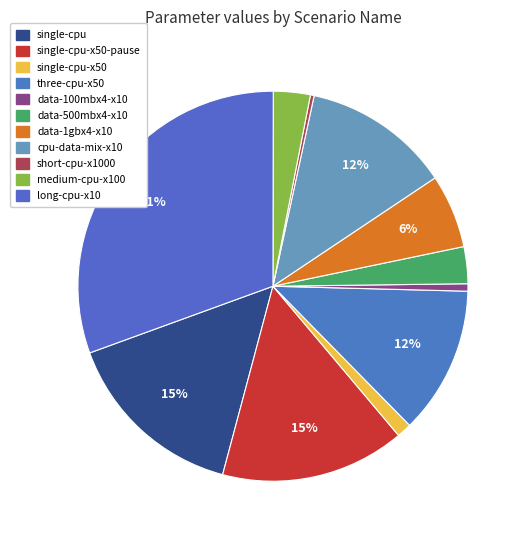

How many slices are in this pie chart?

11